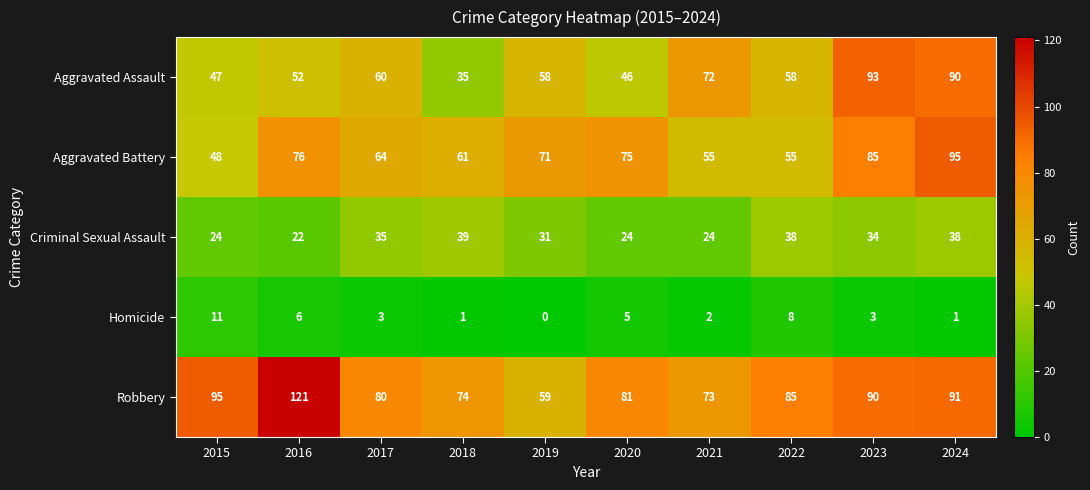

Count the number of data series in this chart.

5